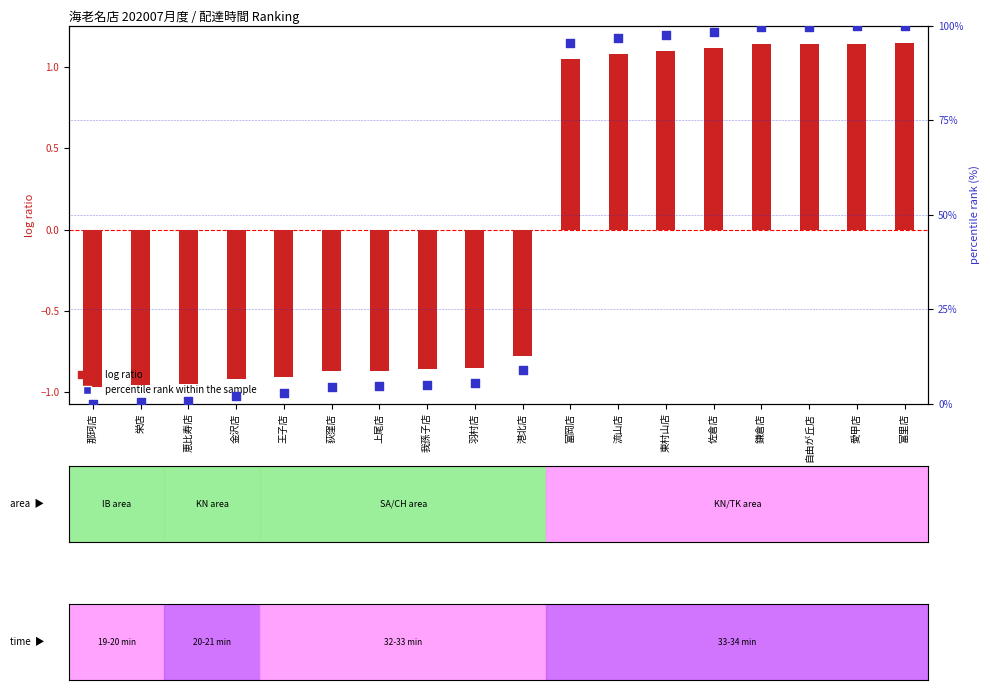

What is the total value across all series at 上尾店?

3.7